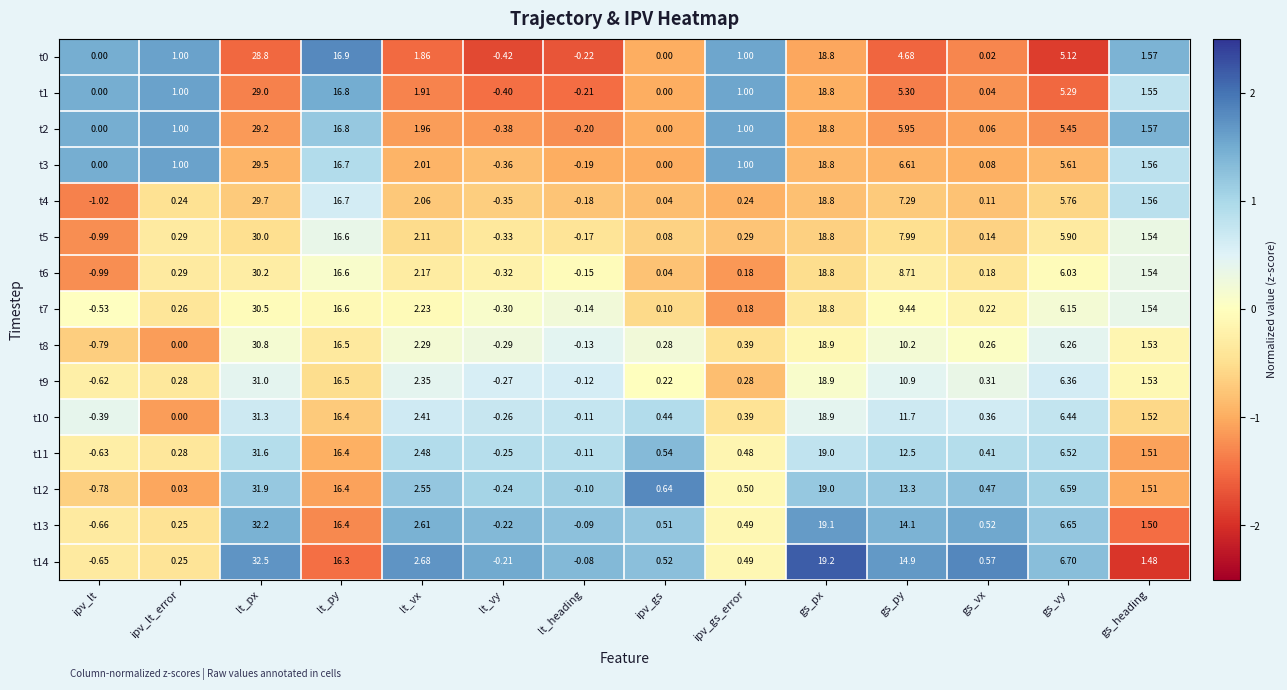

List the labels in order of t11 value, smallest first.

ipv_lt, lt_vy, lt_heading, ipv_lt_error, gs_vx, ipv_gs_error, ipv_gs, gs_heading, lt_vx, gs_vy, gs_py, lt_py, gs_px, lt_px